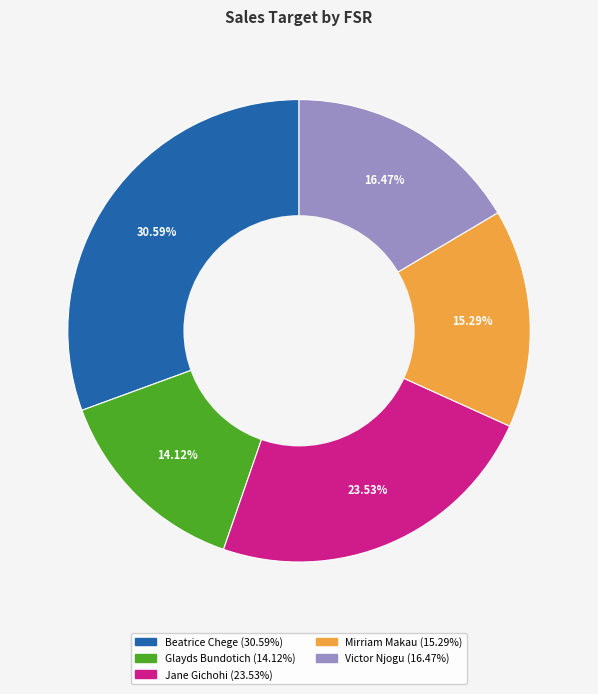

Rank the categories by value from highest to lowest.

Beatrice Chege, Jane Gichohi, Victor Njogu, Mirriam Makau, Glayds Bundotich